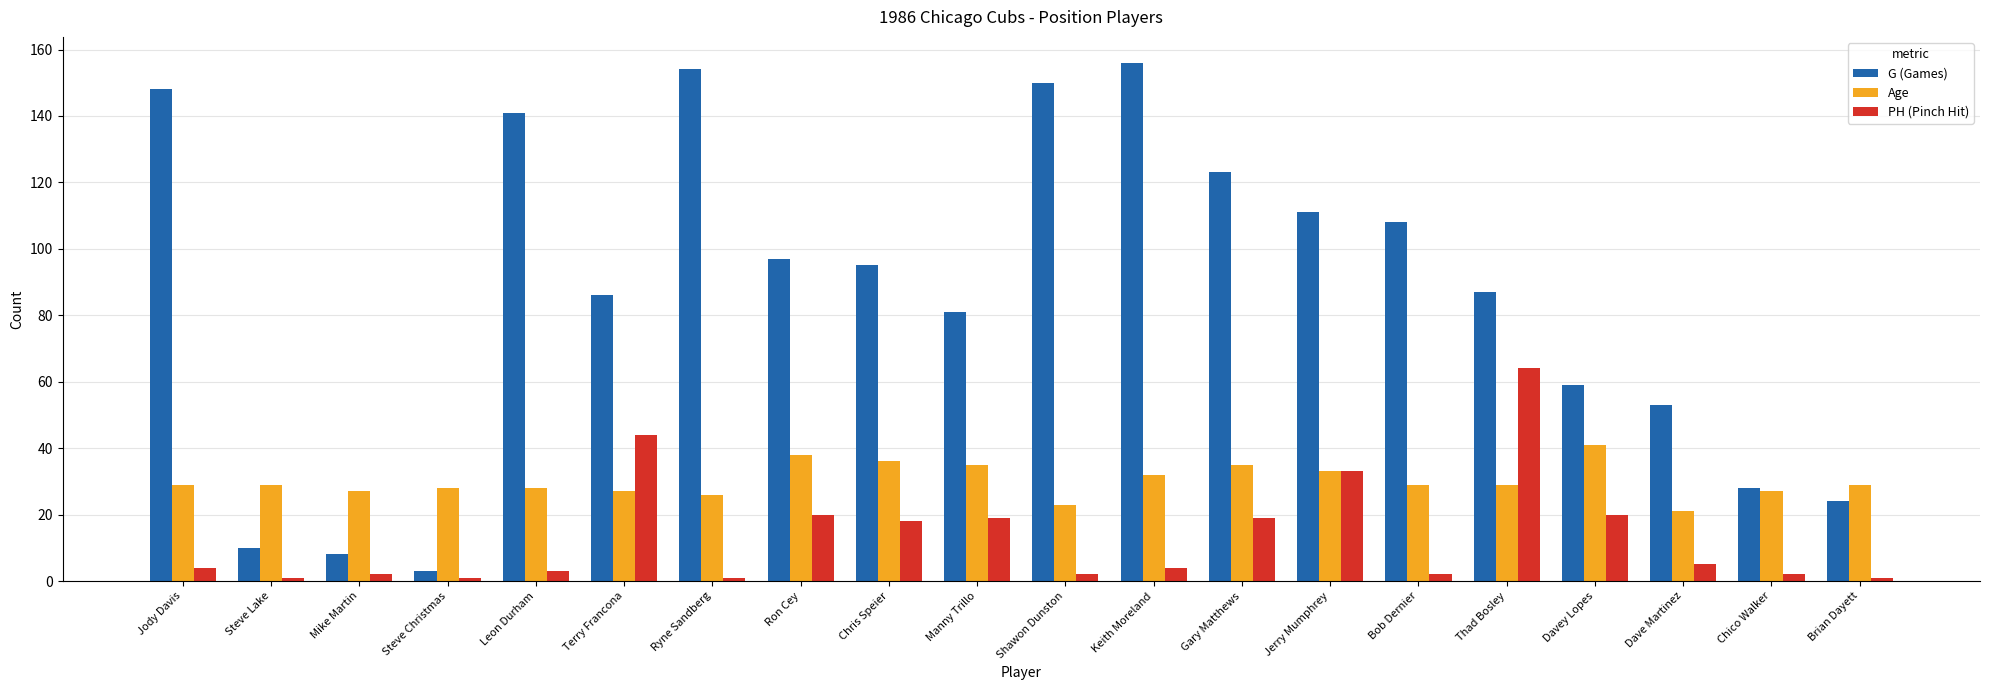

What is the minimum value shown in the chart?

1